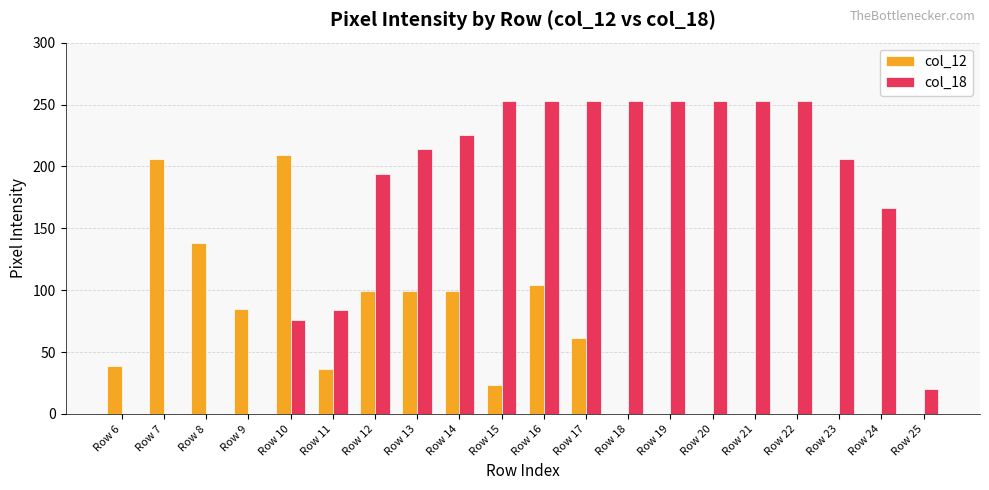

Reading right to left, transcribe all the data shown in this chart.

col_12: 0	0	0	0	0	0	0	0	61	104	23	99	99	99	36	209	85	138	206	39
col_18: 20	166	206	253	253	253	253	253	253	253	253	225	214	194	84	76	0	0	0	0